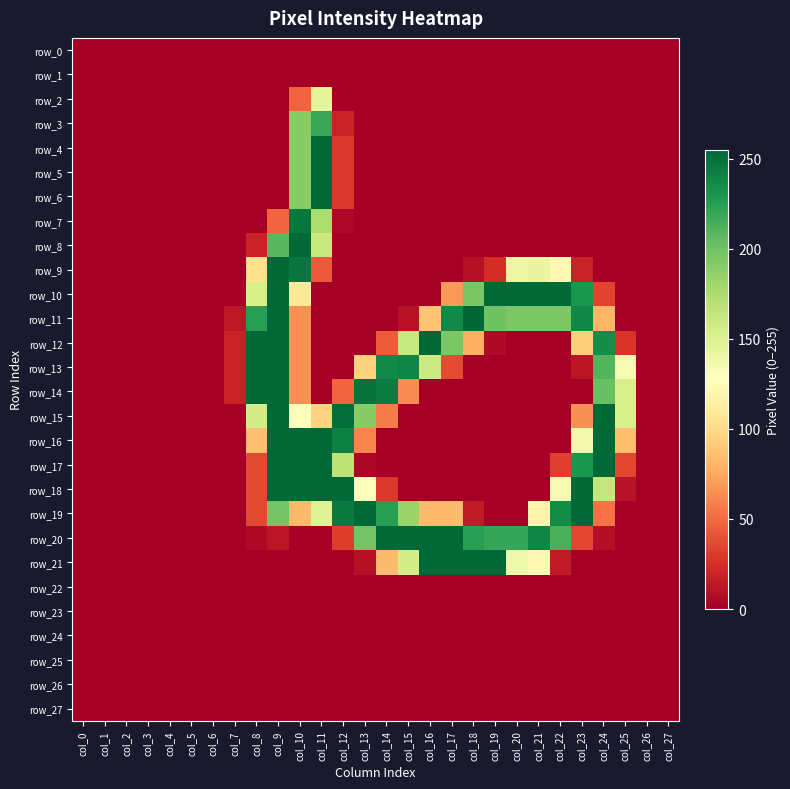

The value of row_22 at col_6 is 0. True or false?

True